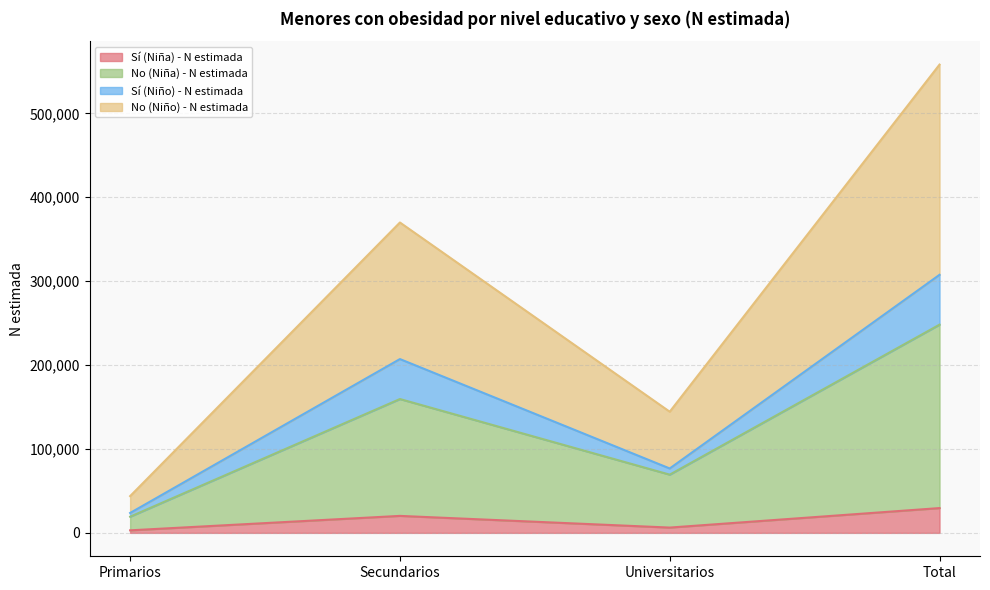

At which label does No (Niño) - N estimada reach its minimum?

Primarios